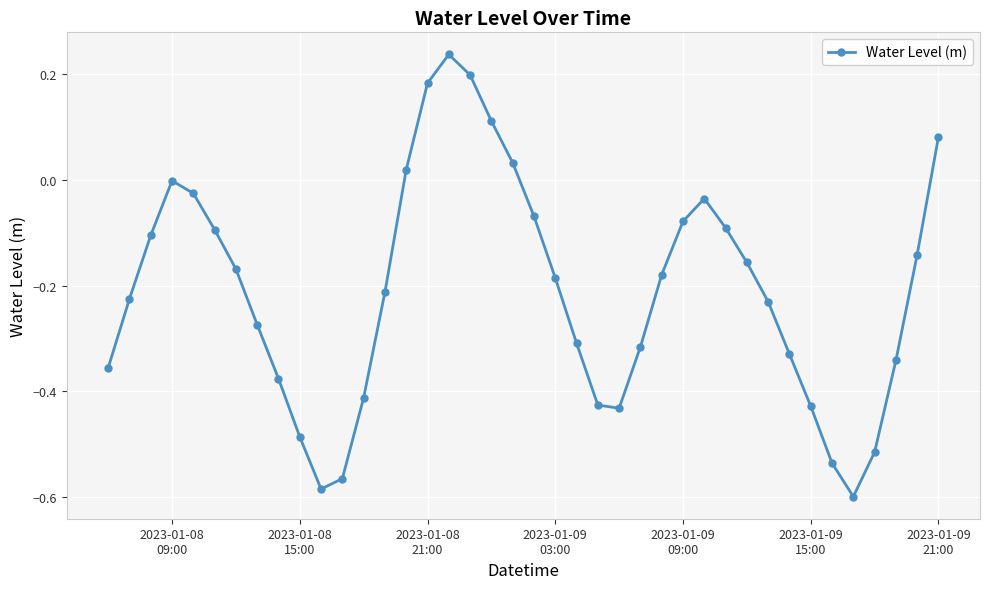

What is the sum of all values?

-8.4